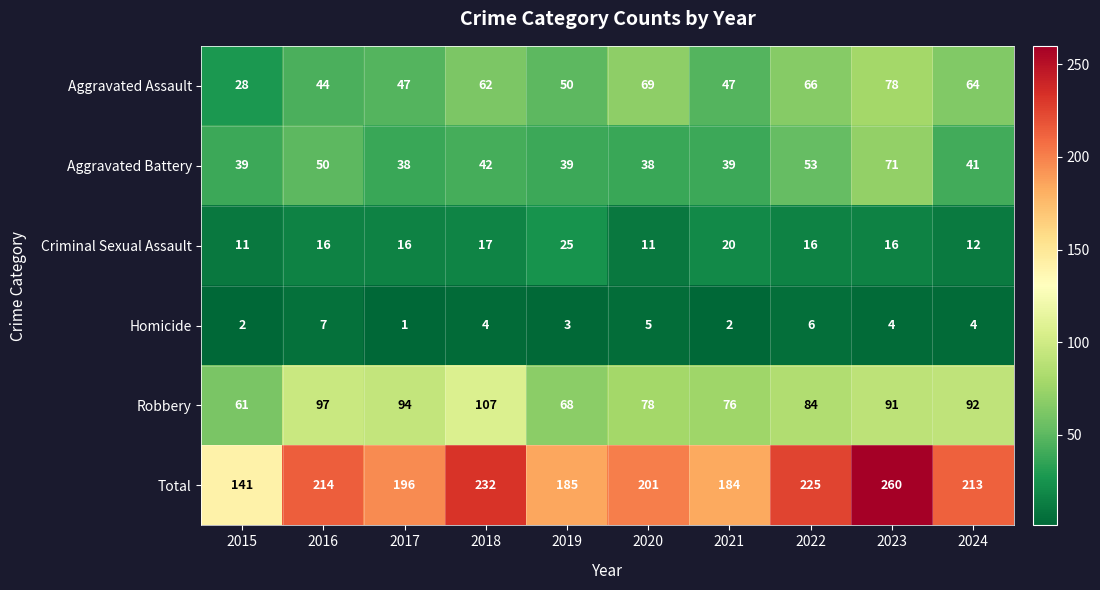

What is the difference between the maximum and second lowest values in the Total series?

76